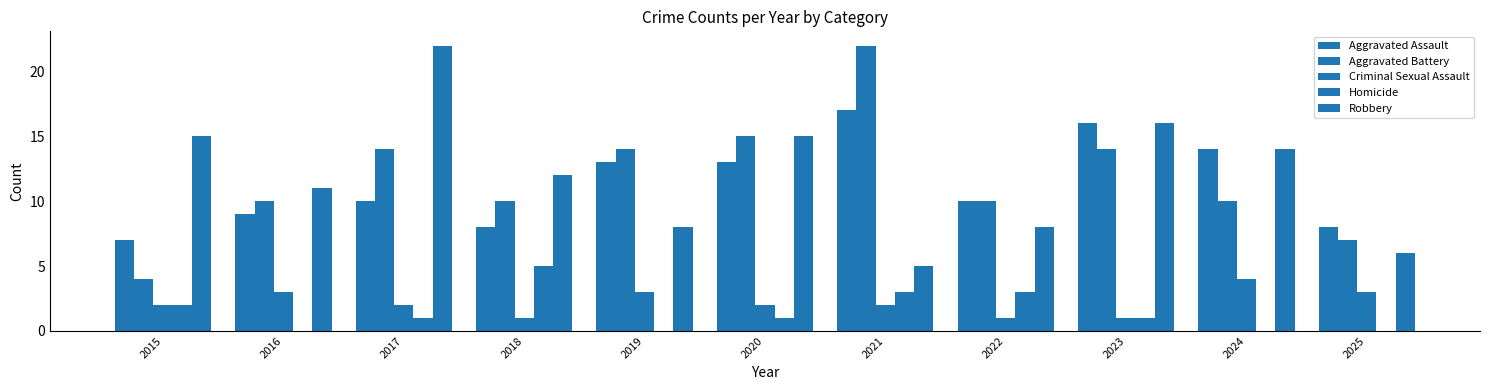

What is the total value across all series at 2017?

49